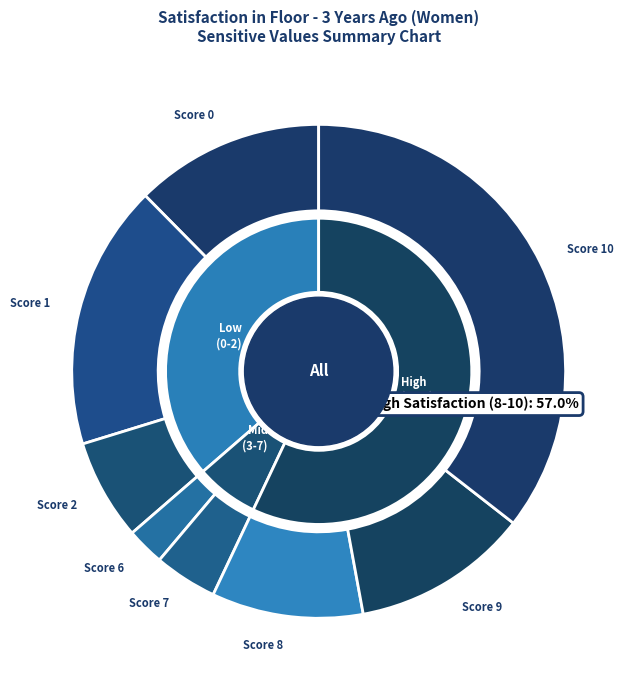

The 14 slice represents 1% of the pie. True or false?

False